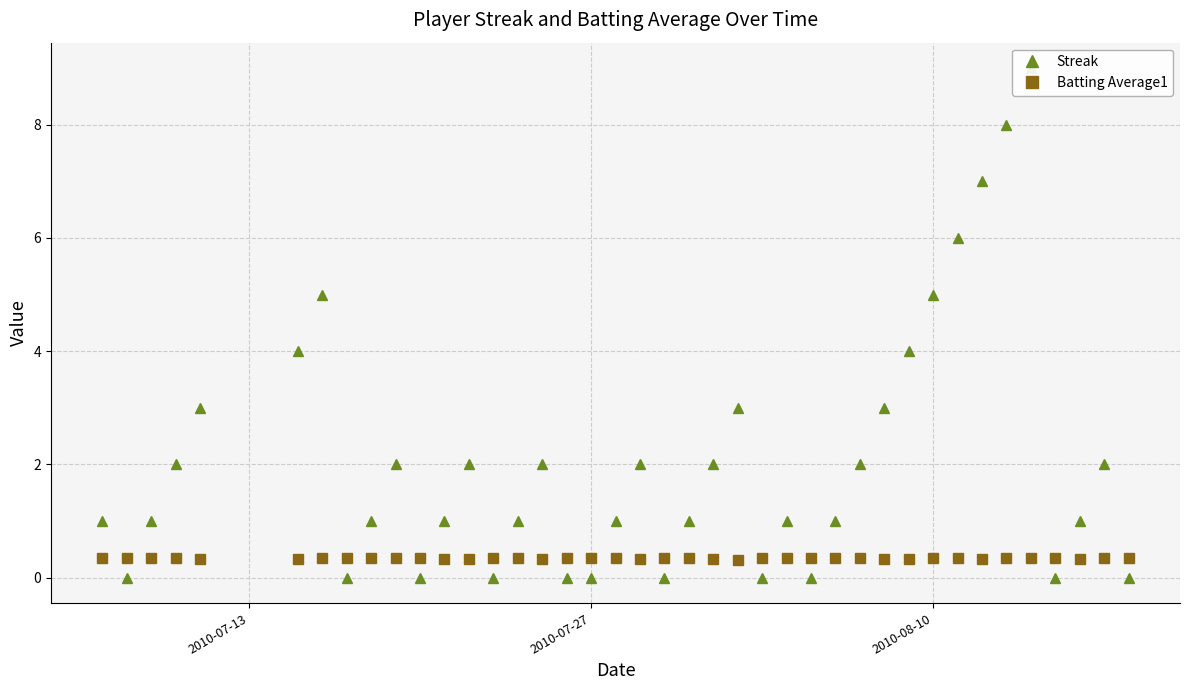

Count the Batting Average1 values in the range 0 to 1.

40